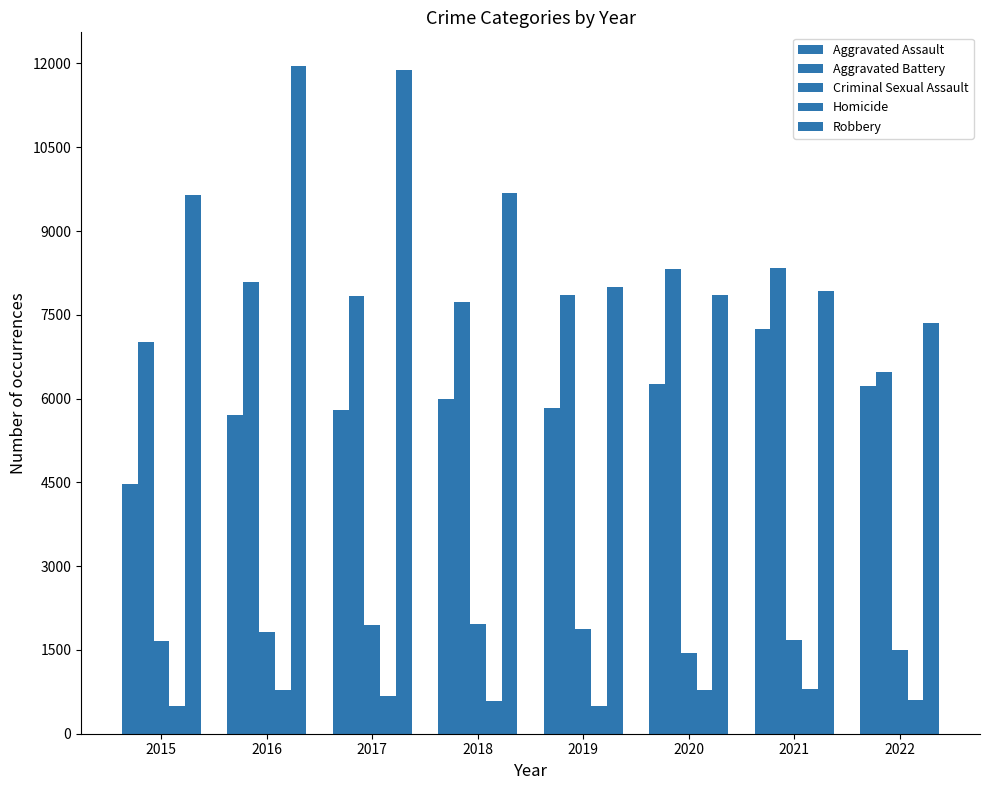

What is the maximum value for Aggravated Battery?

8347